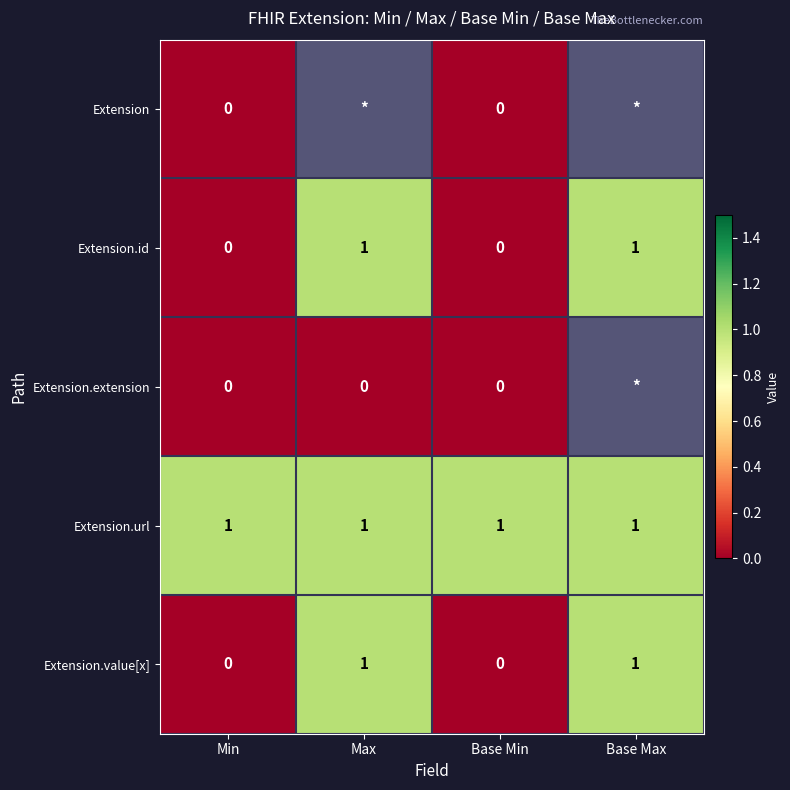

Is the value of Extension.id at Base Max greater than the value of Extension at Min?

Yes